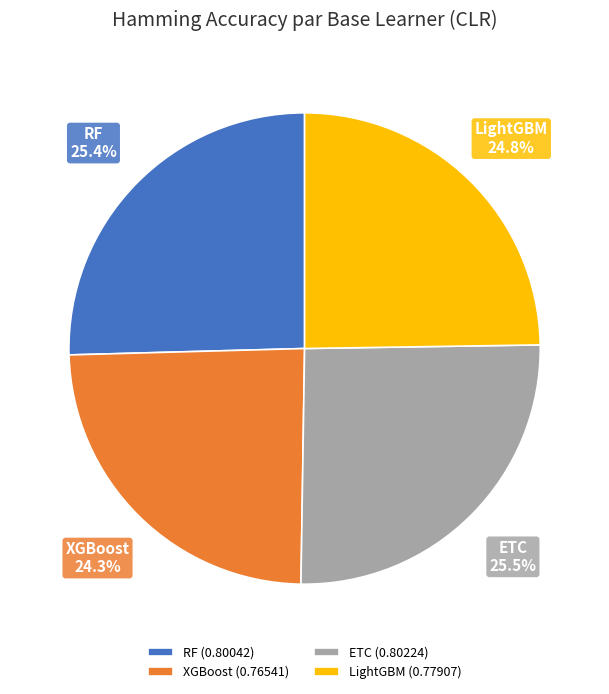

Count the number of slices in the pie.

4